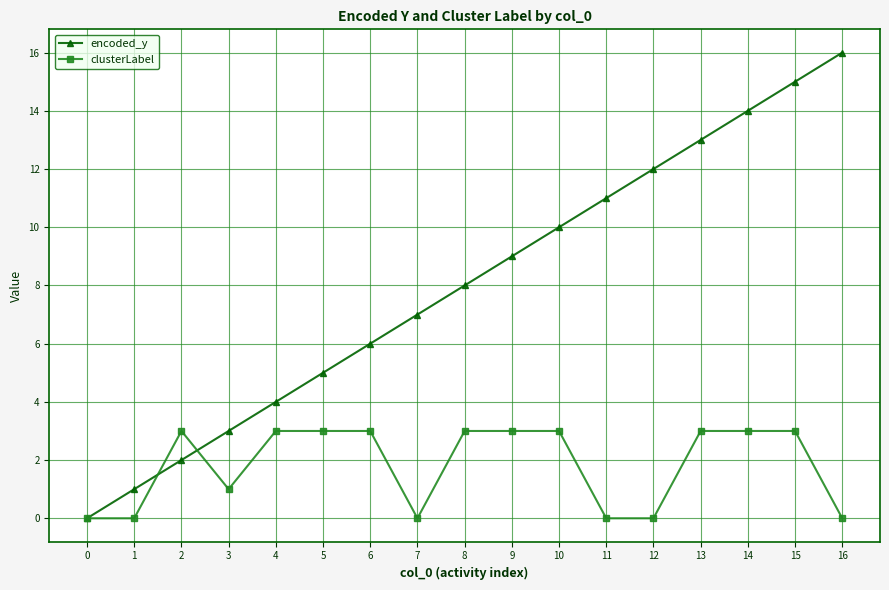

What are all the series names shown in the legend?

encoded_y, clusterLabel